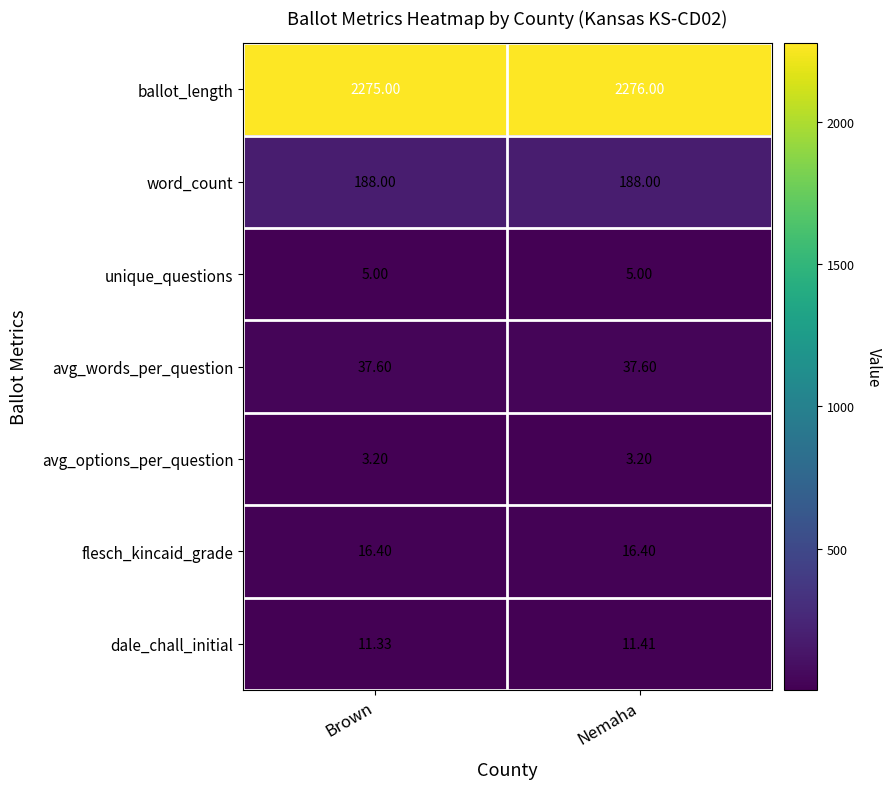

Which label corresponds to the largest value in the chart?

Nemaha